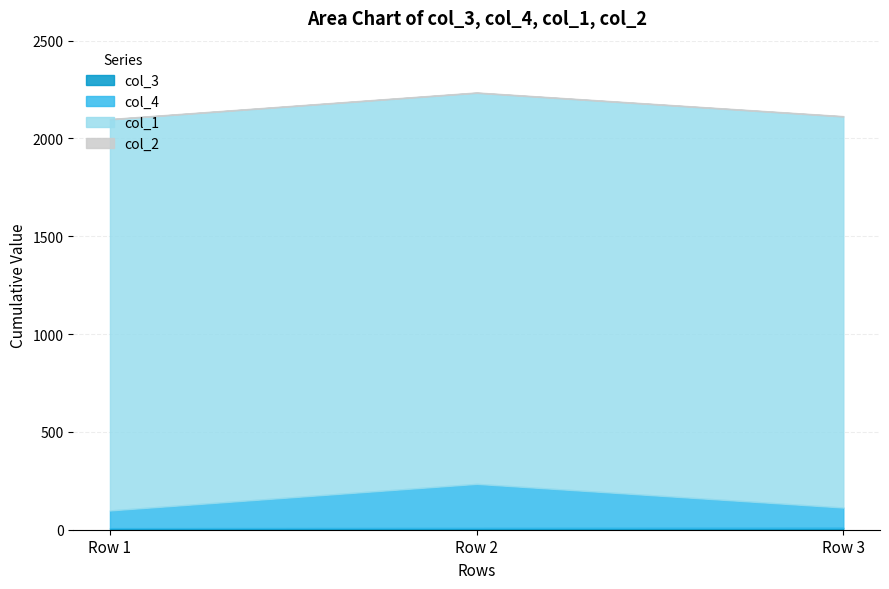

Which series has the largest range (max minus min)?

col_4